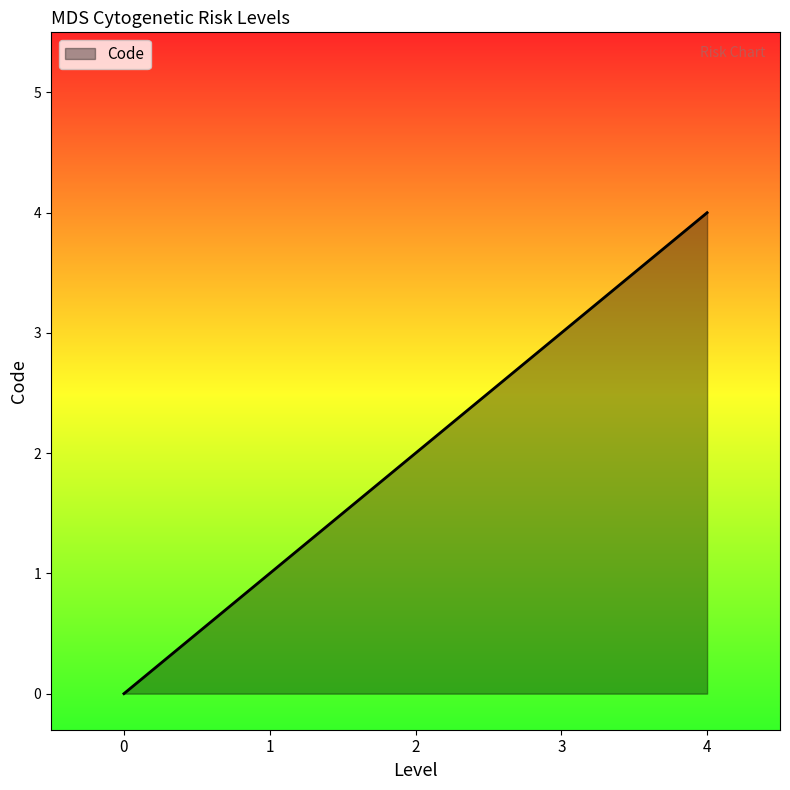

Is it true that the value at 0 is 2?

False